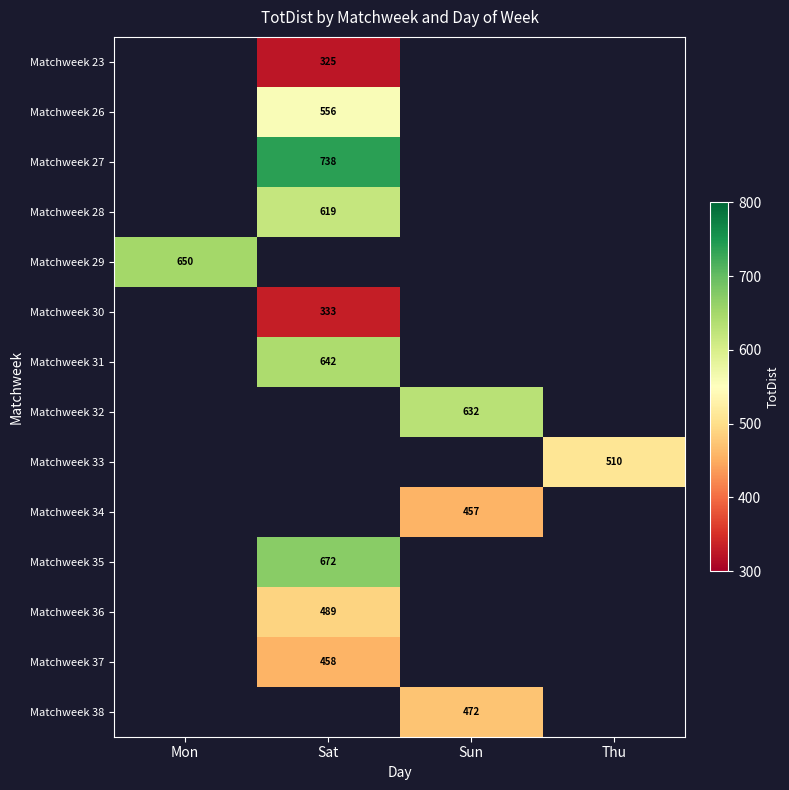

The Matchweek 26 series shows 556 at Sat. True or false?

True